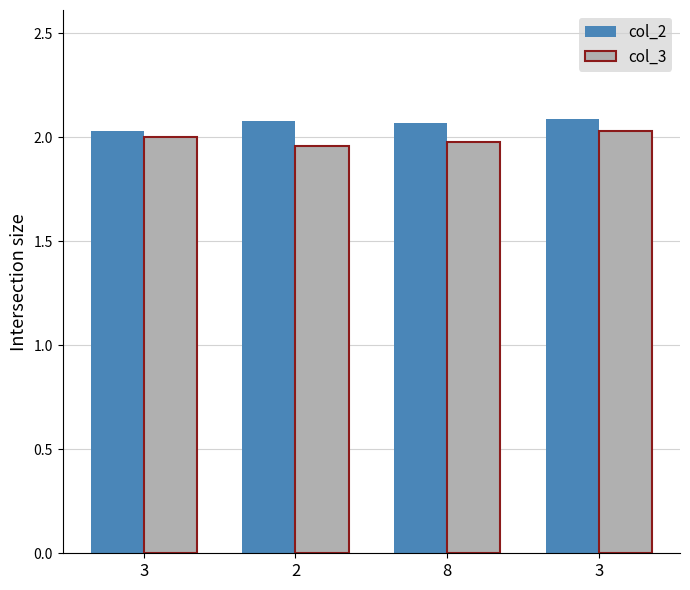

What are all the series names shown in the legend?

col_2, col_3